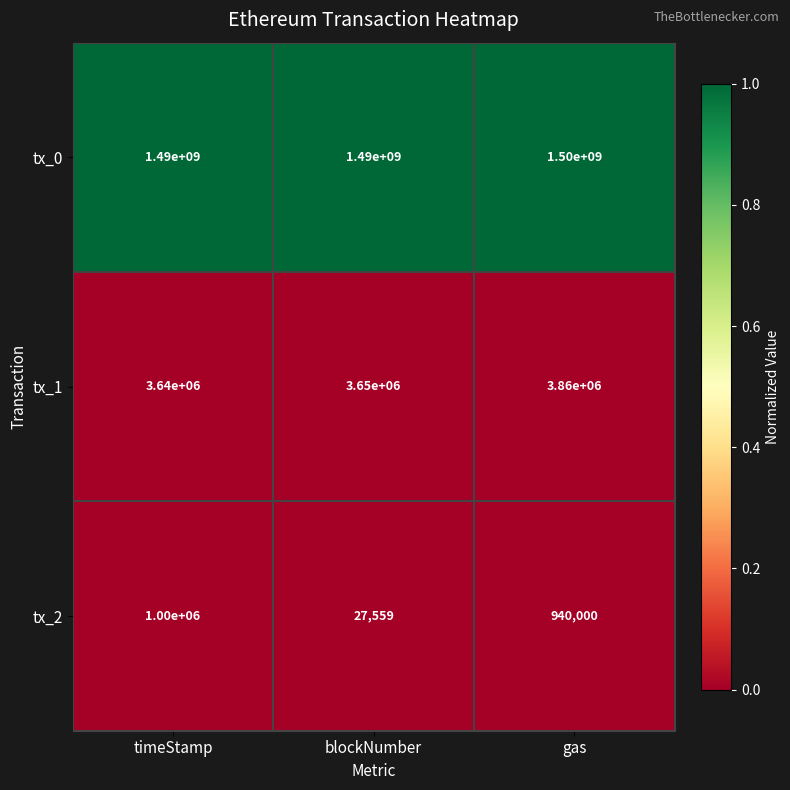

How many distinct data groups are displayed?

3